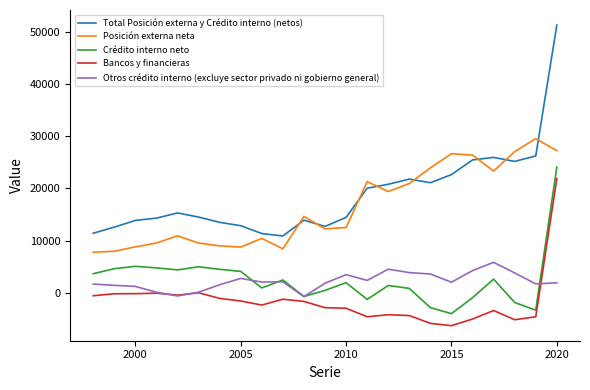

What is the minimum value for Posición externa neta?

7768